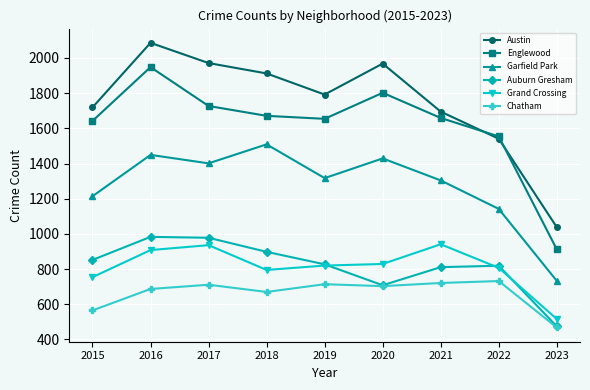

At which label is Garfield Park closest to 1121?

2022